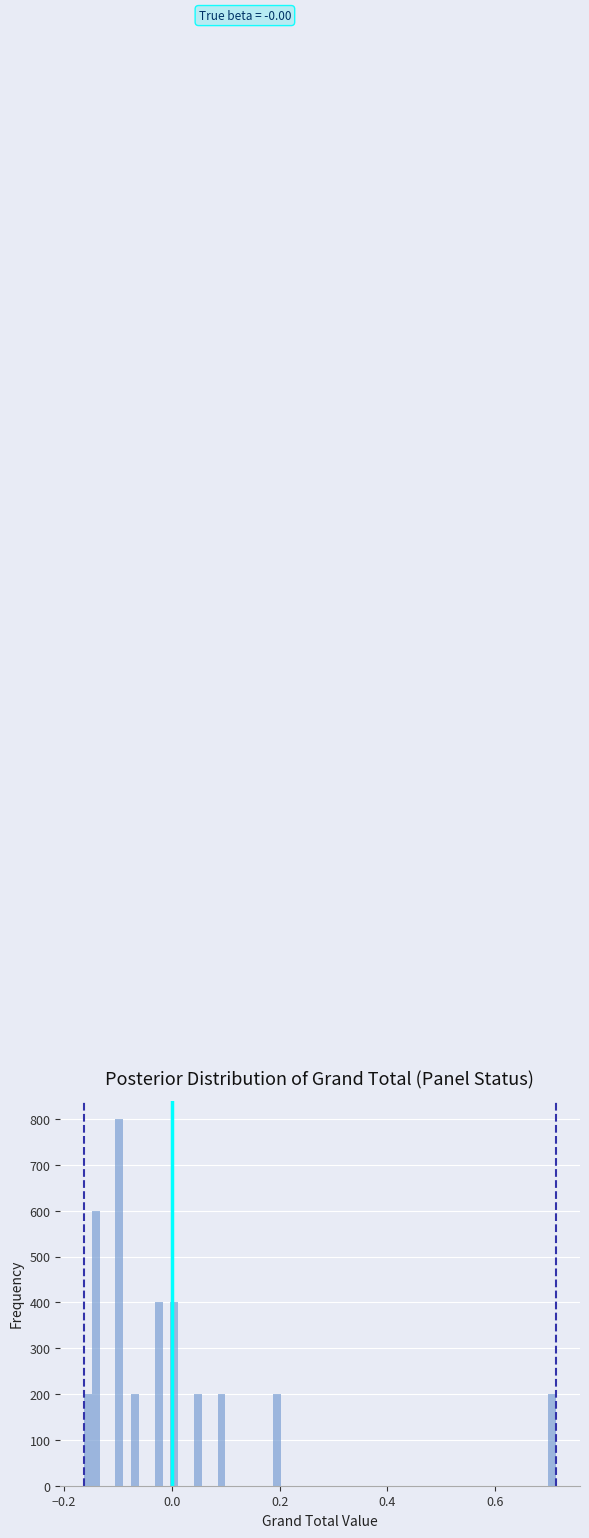

Around what value on the x-axis is the tallest bar? Give the approximate position of its centre, as read against the axis.

-0.10